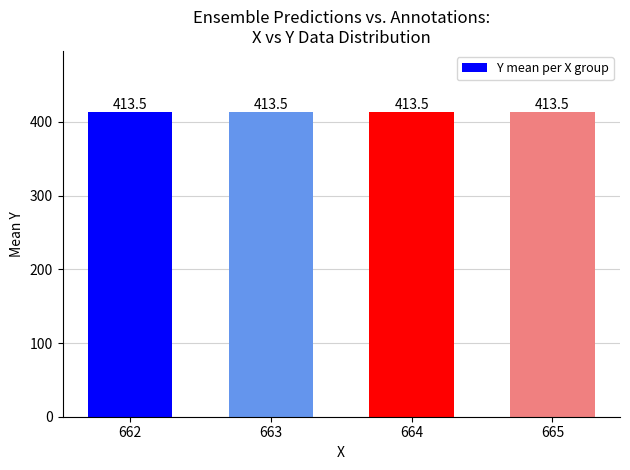

Is it true that the value at 664 is 688?

False